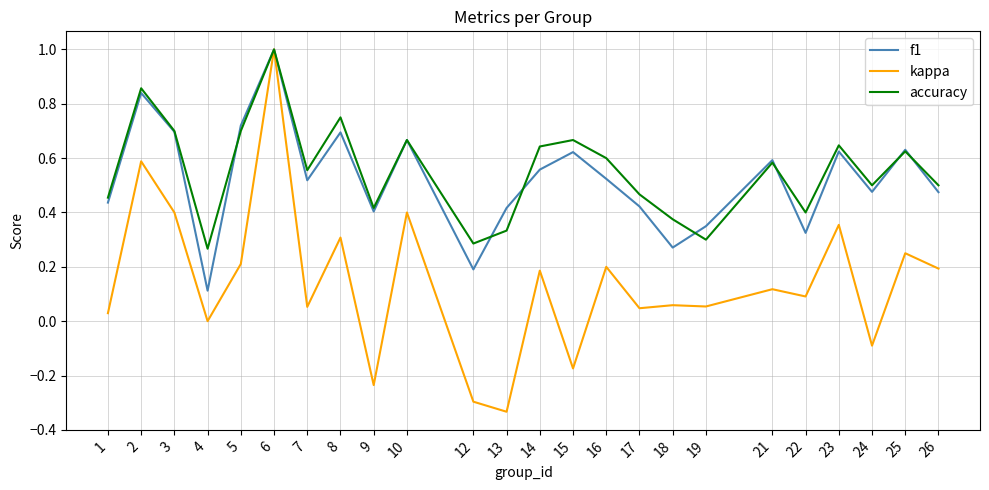

At which category does the chart reach its peak across all series?

6